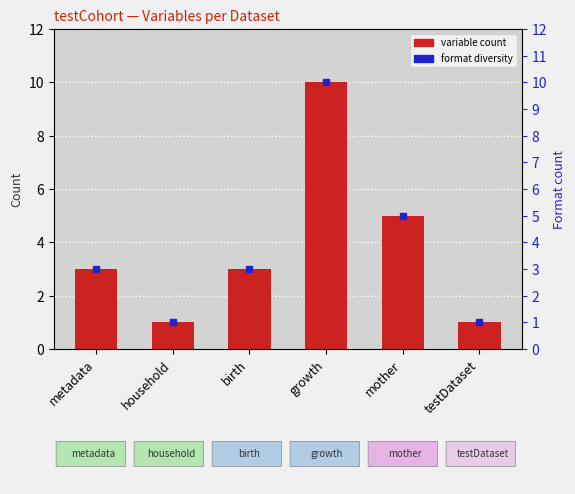

What is the change in value from metadata to testDataset?

-2